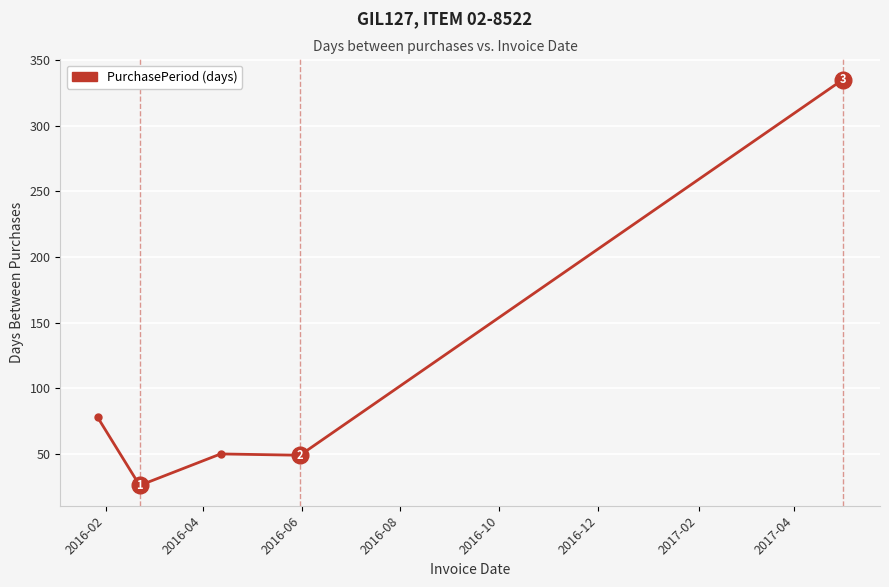

What is the difference between the second highest and second lowest values?

29